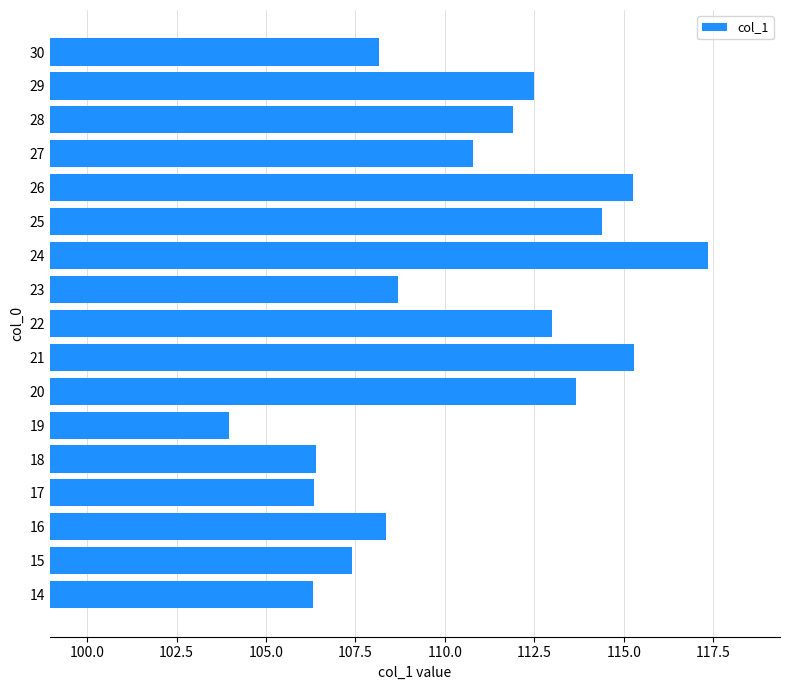

What is the smallest value displayed?

104.0